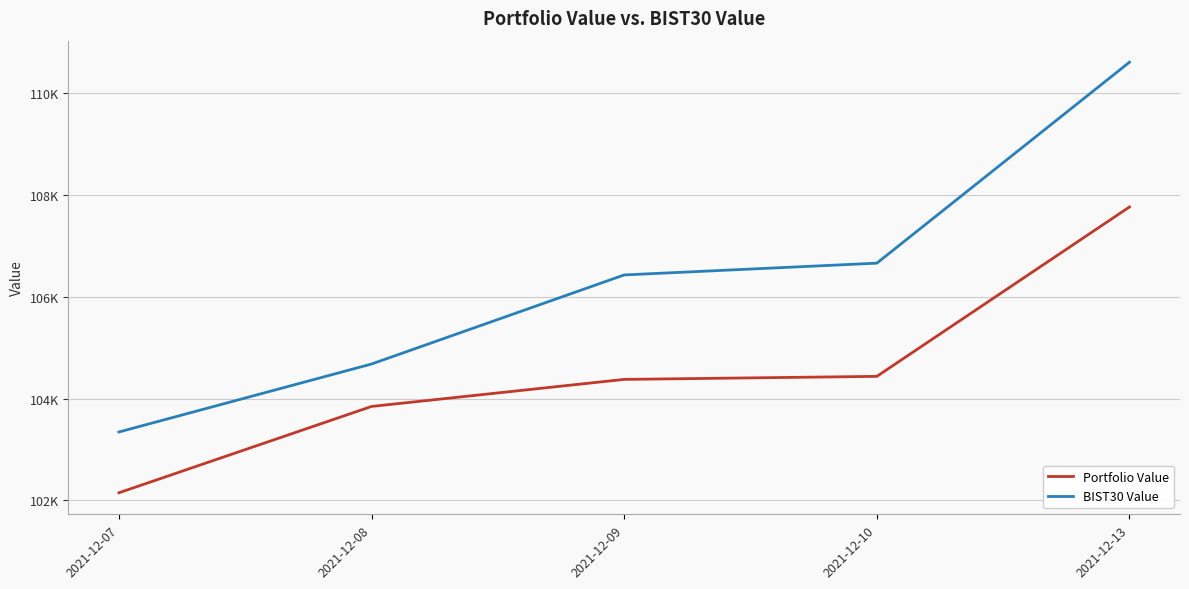

Which series has the largest total across all categories?

BIST30 Value